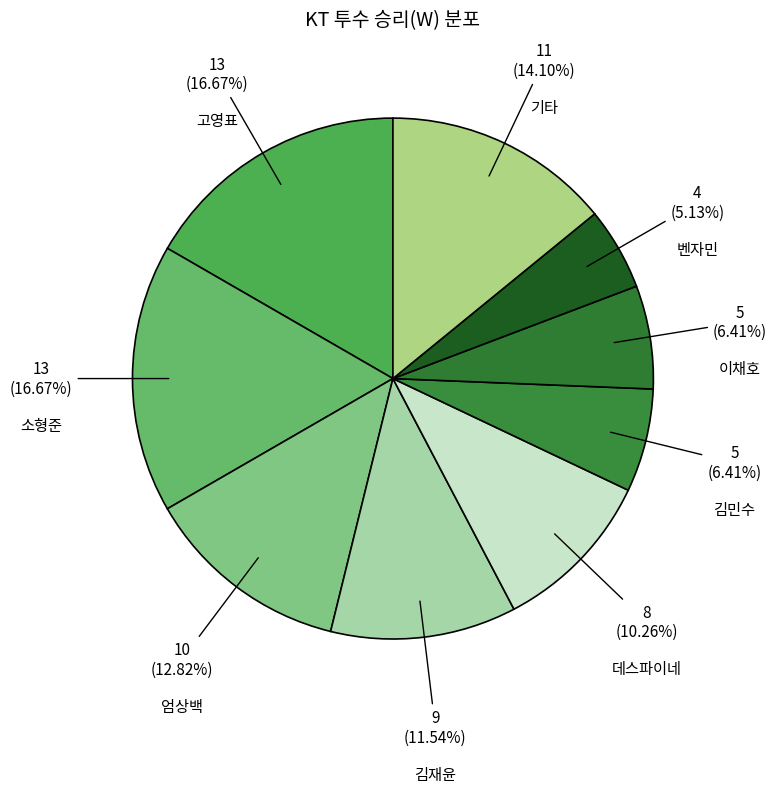

Is the sum of 벤자민 and 기타 greater than half?

No